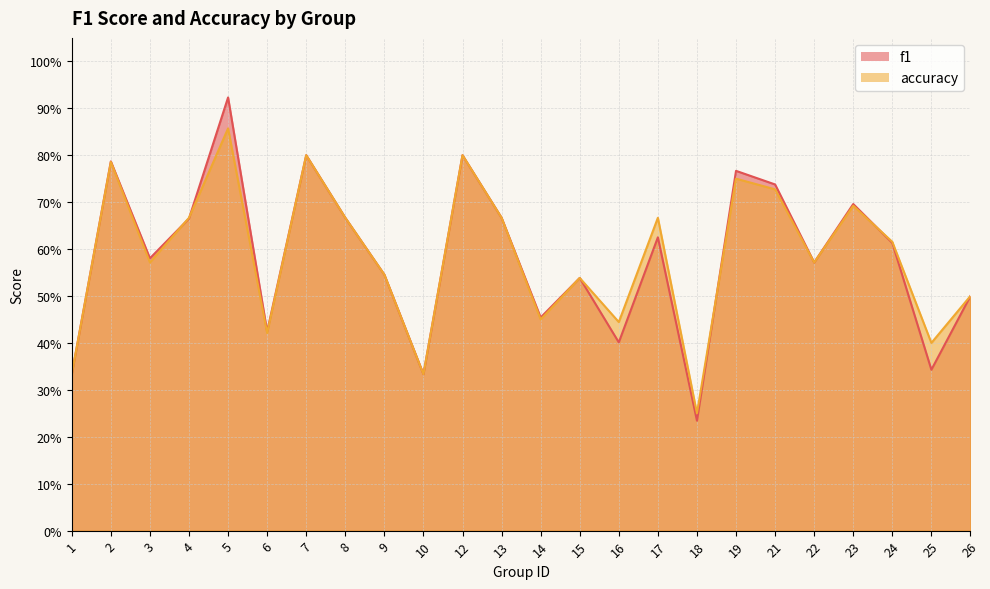

How many intersections are there between accuracy and f1?

4